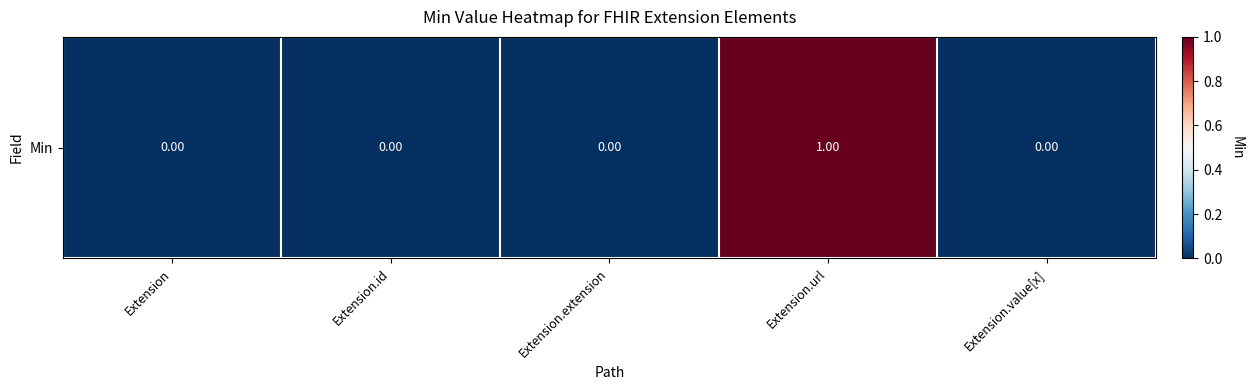

Count the number of data series in this chart.

1